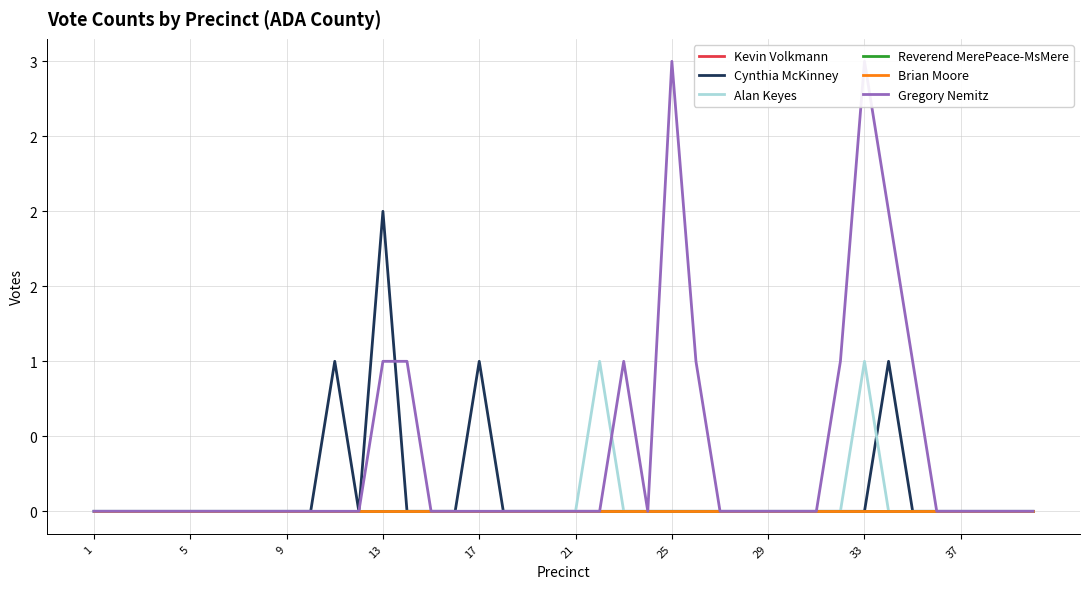

What is the difference between the maximum and minimum values in the Gregory Nemitz series?

3